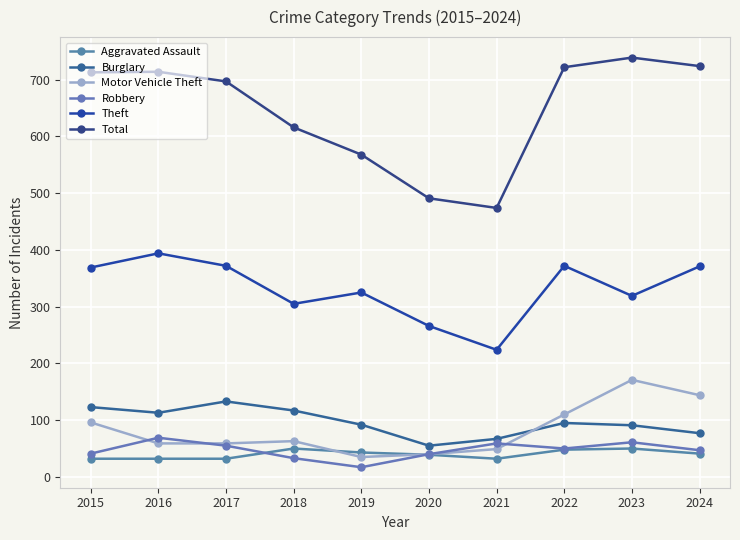

Which label corresponds to the smallest value in the chart?

2019